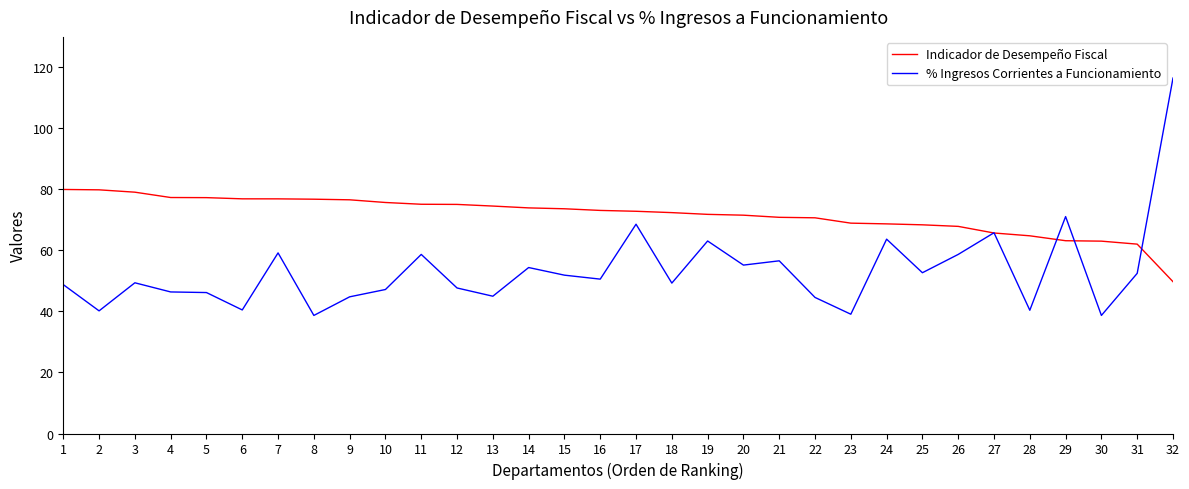

Rank the series by their average value, from highest to lowest.

Indicador de Desempeño Fiscal, % Ingresos Corrientes a Funcionamiento